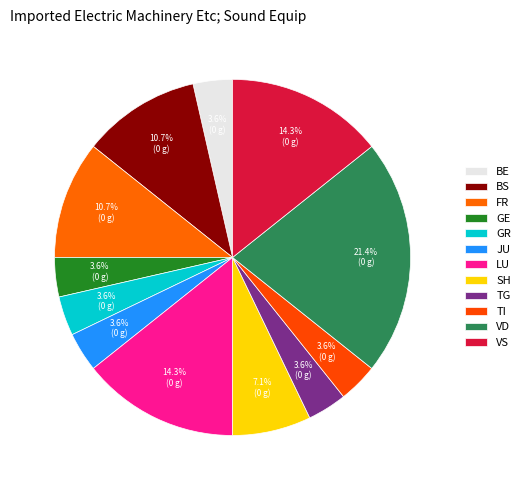

How many slices are in this pie chart?

12